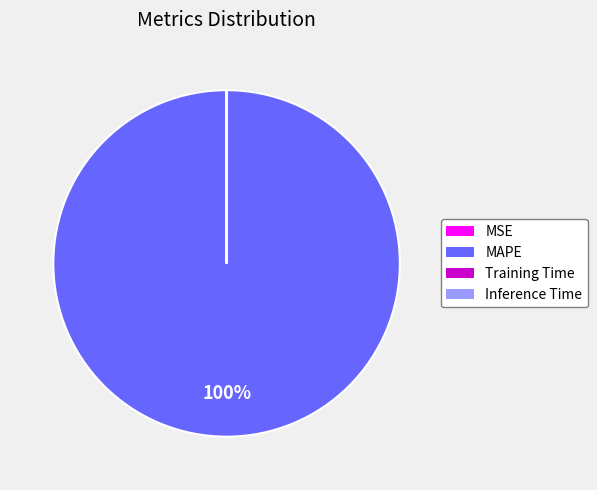

The MAPE slice represents 100% of the pie. True or false?

True